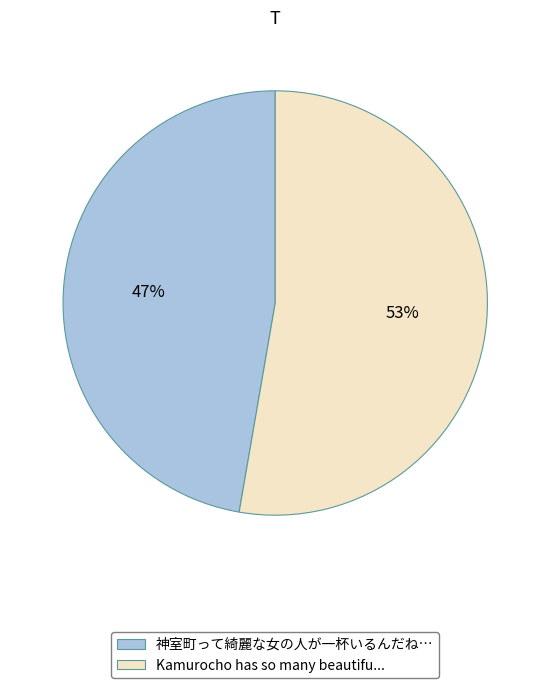

To the nearest percent, what is the combined percentage of 神室町って綺麗な女の人が一杯いるんだね… and Kamurocho has so many beautifu...?

100%